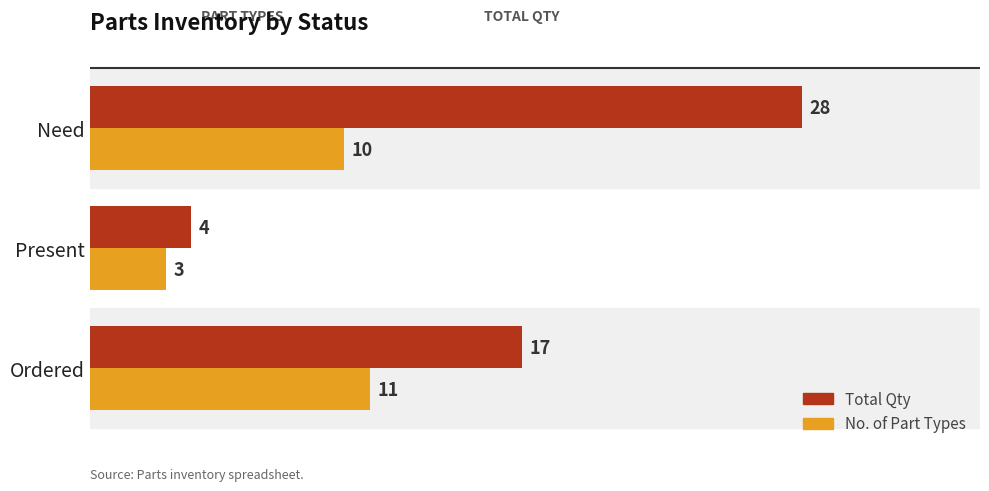

How many categories are shown in the chart?

3